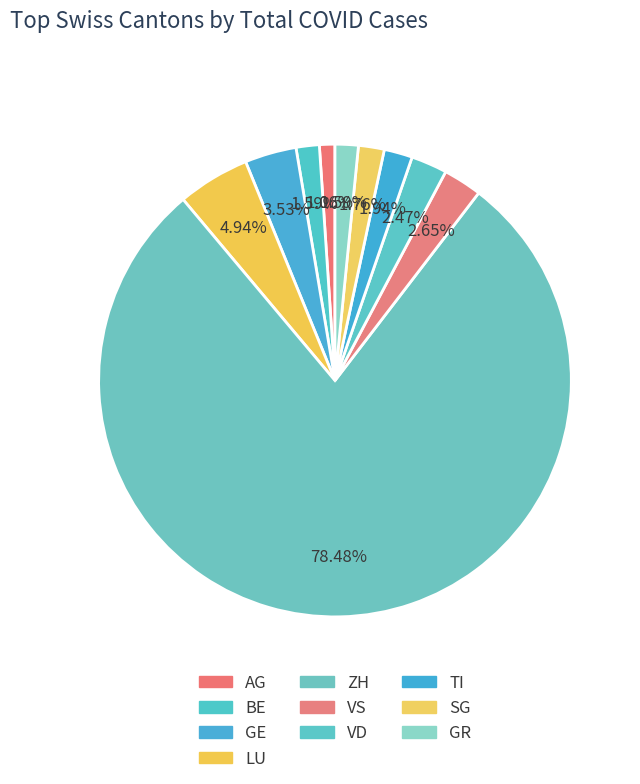

True or false: SG accounts for 16% of the total.

False